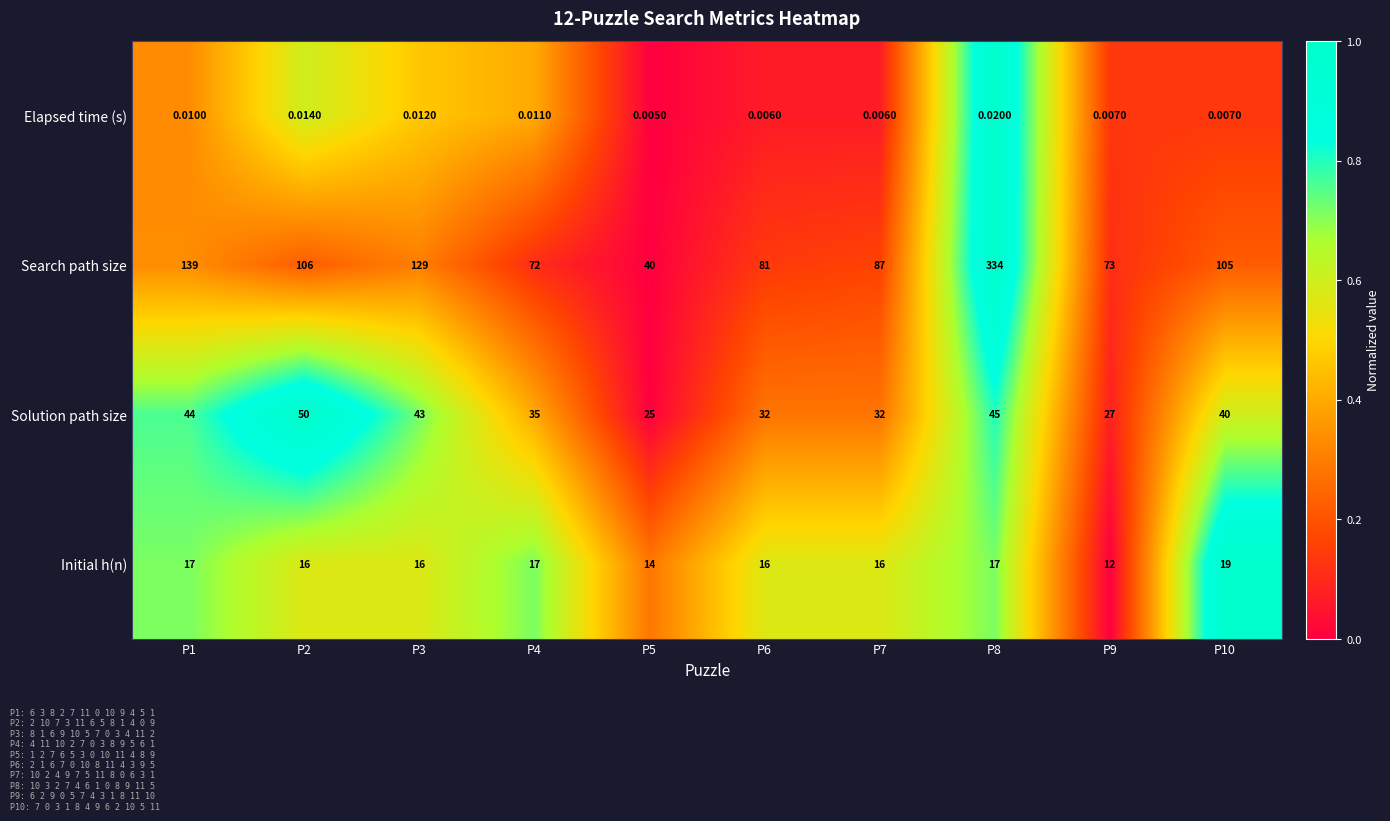

Which series has the widest spread of values?

Search path size